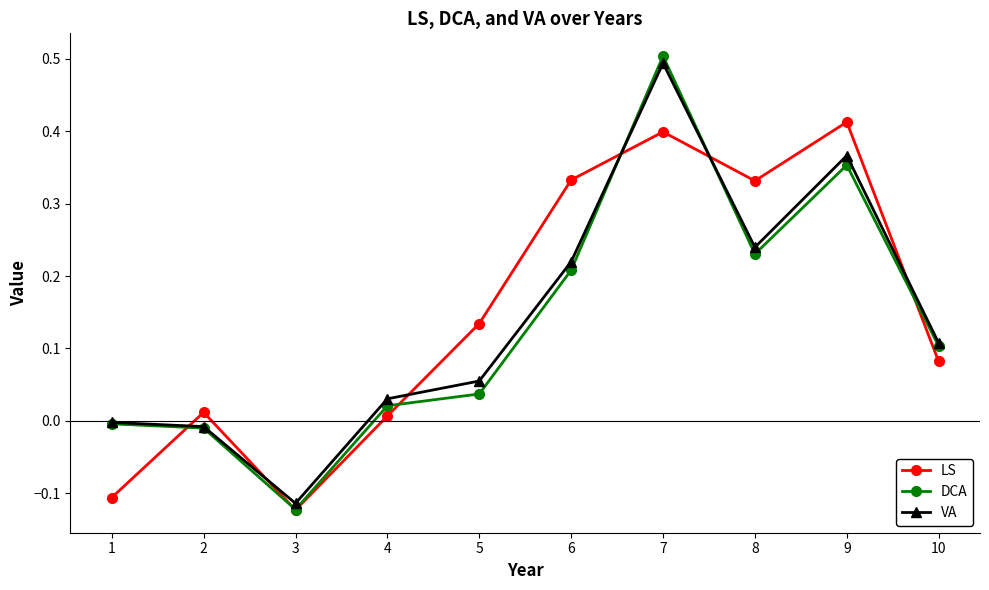

Is it true that DCA equals 0.1 at 10?

True